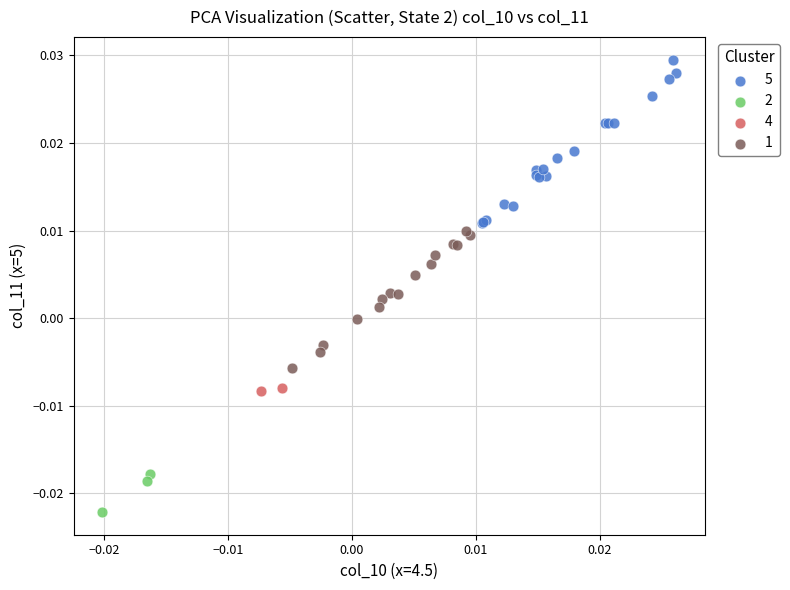

Which series reaches the minimum Y coordinate?

2